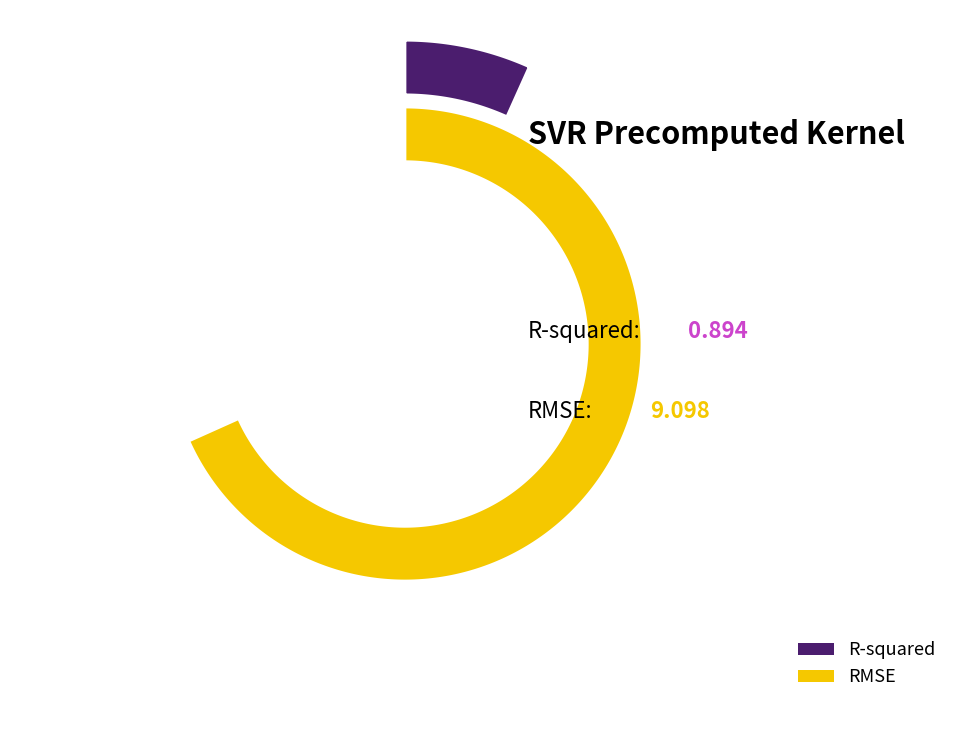

What is the largest slice in the pie chart?

RMSE